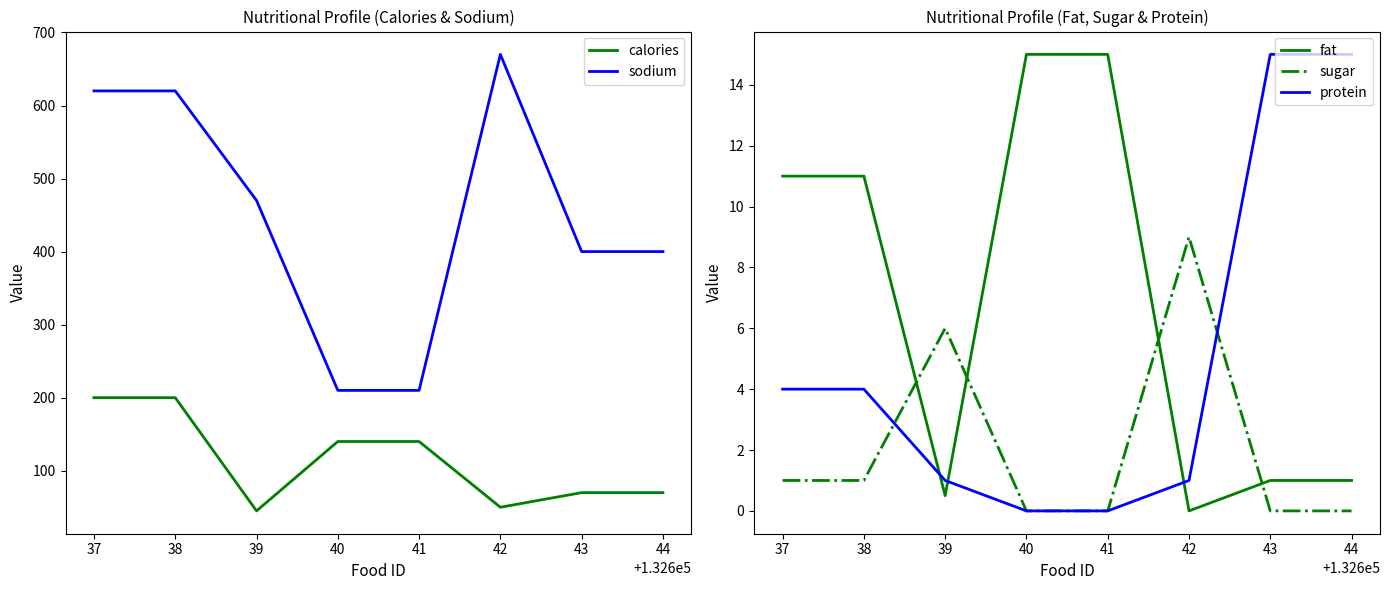

What is the greatest value displayed?

670.0